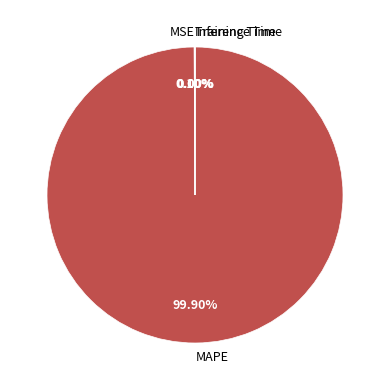

What is the largest slice in the pie chart?

MAPE